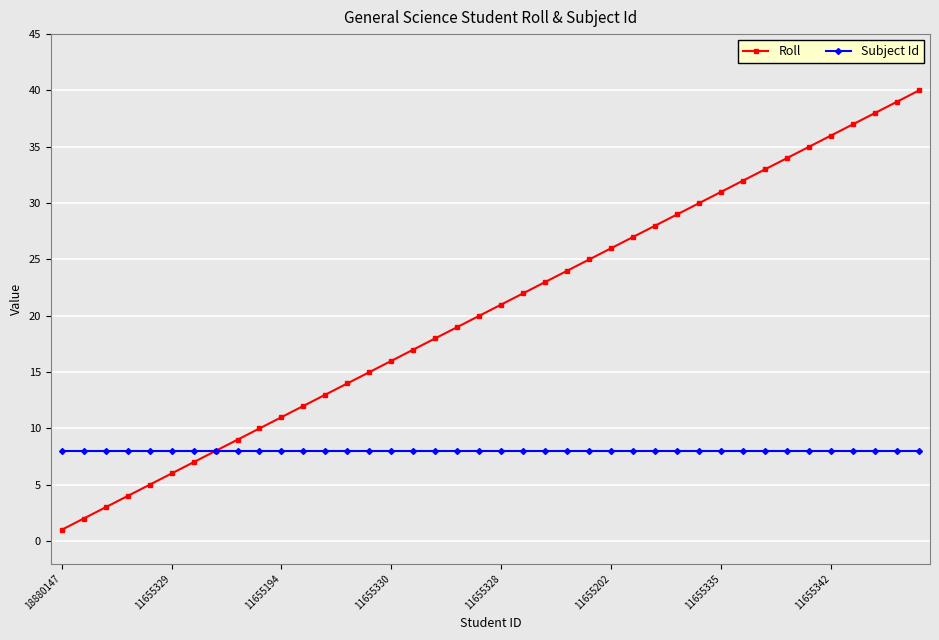

What is the highest value of the Subject Id series?

8